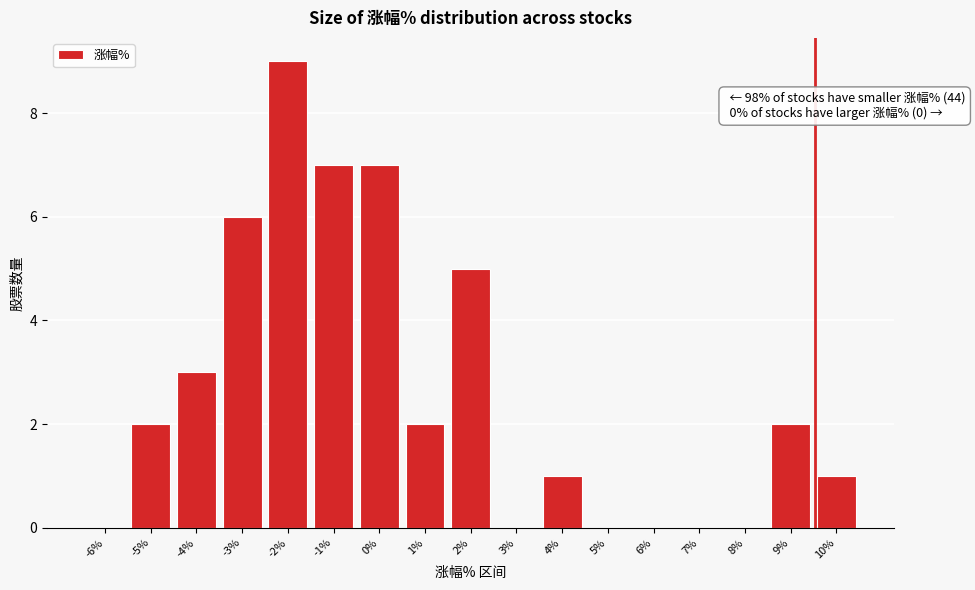

Reading right to left, list all the values displayed in this chart.

10%=1	9%=2	8%=0	7%=0	6%=0	5%=0	4%=1	3%=0	2%=5	1%=2	0%=7	-1%=7	-2%=9	-3%=6	-4%=3	-5%=2	-6%=0